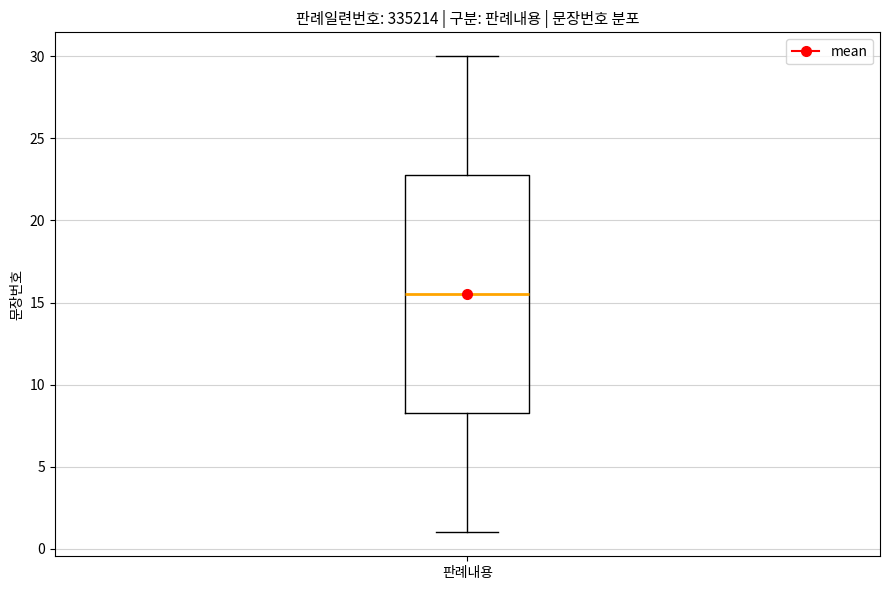

Transcribe this box plot: give where the median line is, the range the box spans, and where the two whiskers end, as read against the y-axis. The values are not printed on the chart, so give them approximately, as read against the axis.

median 15.5, box 8.5 to 23.0, whiskers 1.0 to 30.0